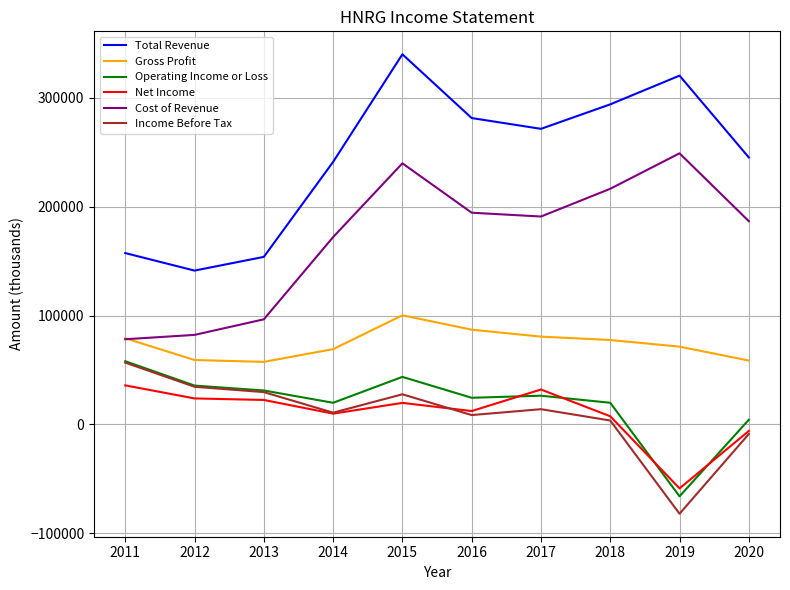

Where does the Net Income series first go above 19700?

2011